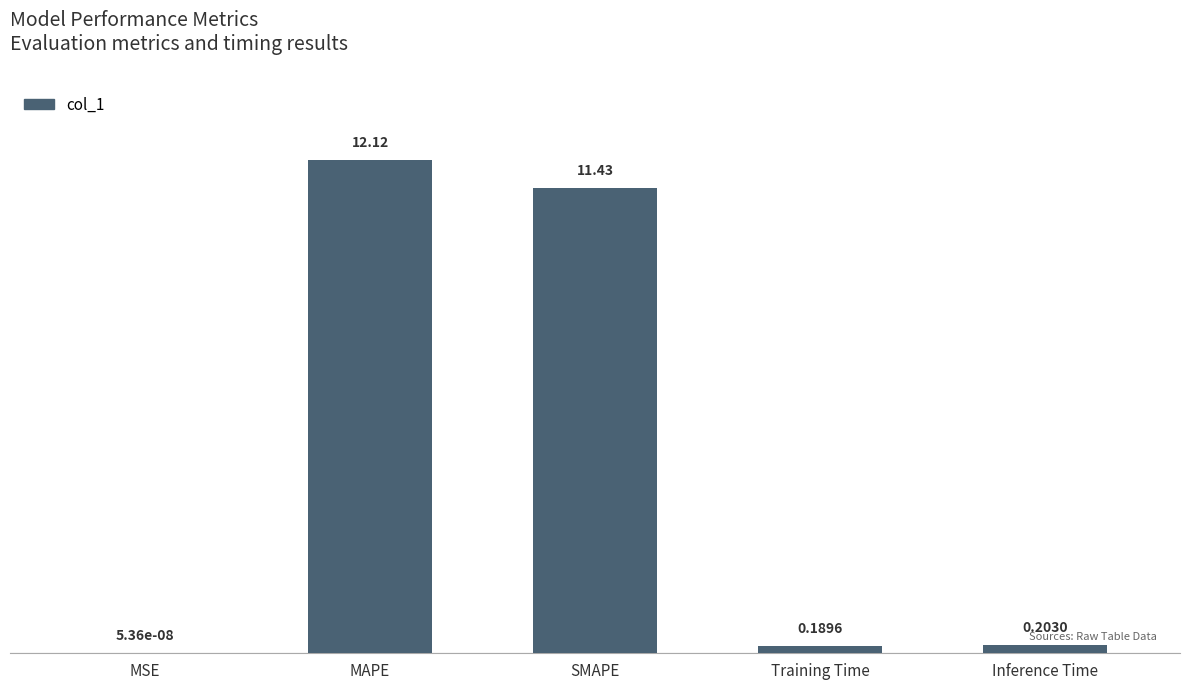

Which category has the highest value across all series?

MAPE